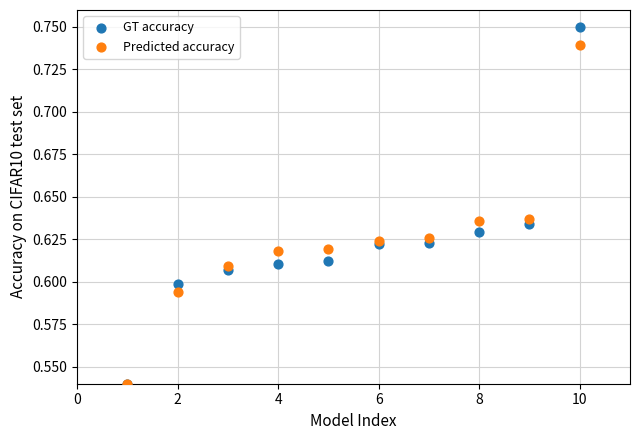

Which series has the largest Y range (max minus min)?

GT accuracy